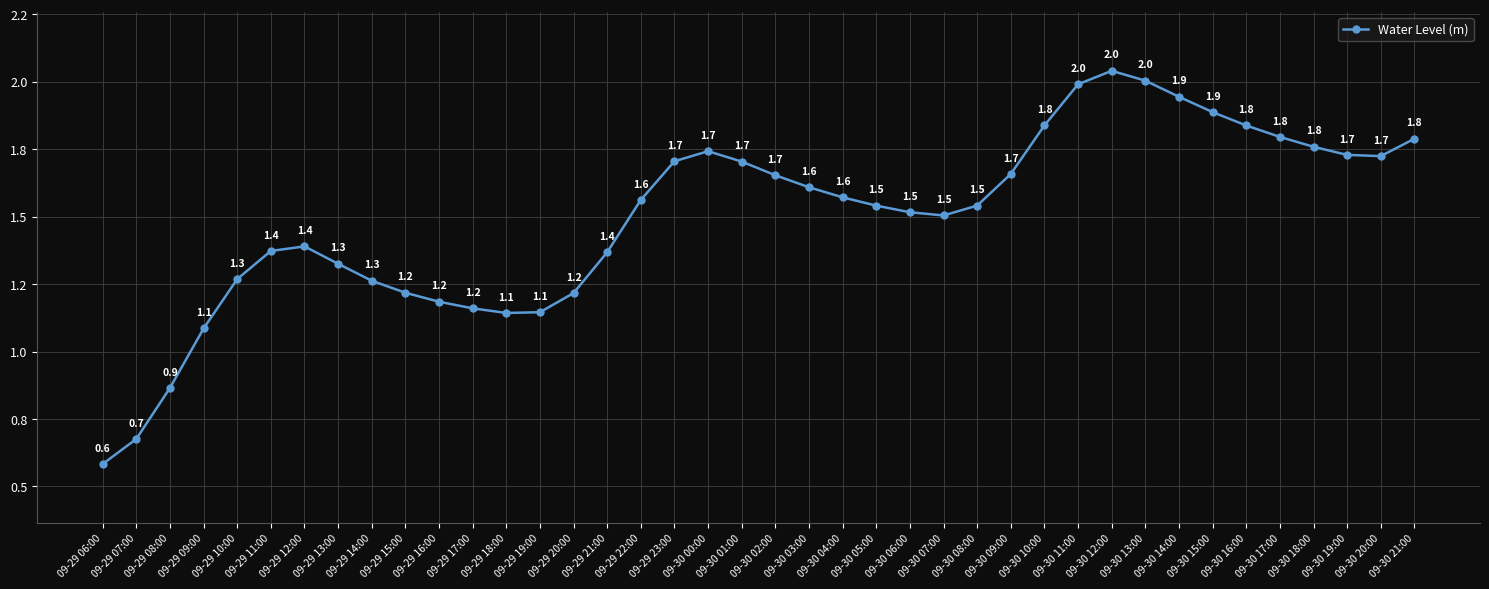

Where is the first local maximum?

09-29 12:00